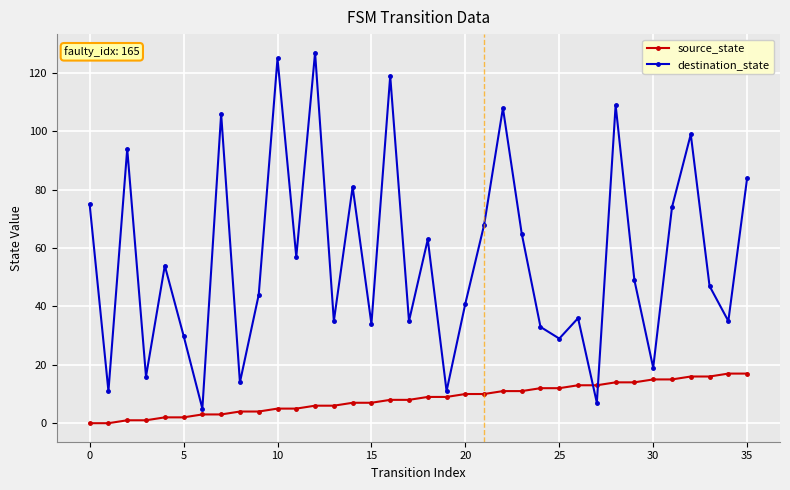

What is the highest value of the source_state series?

17